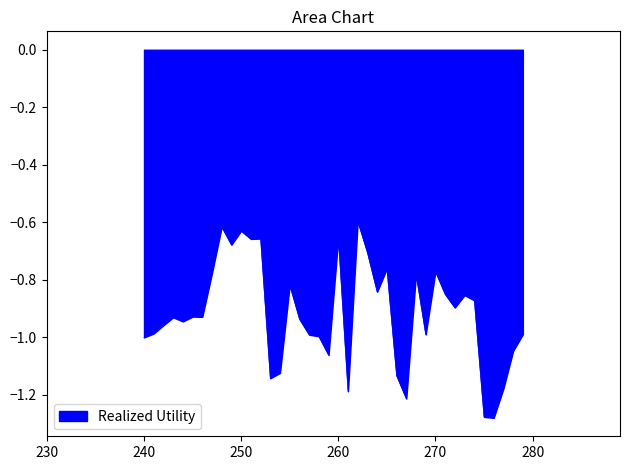

What is the difference between the maximum and minimum values?

0.7